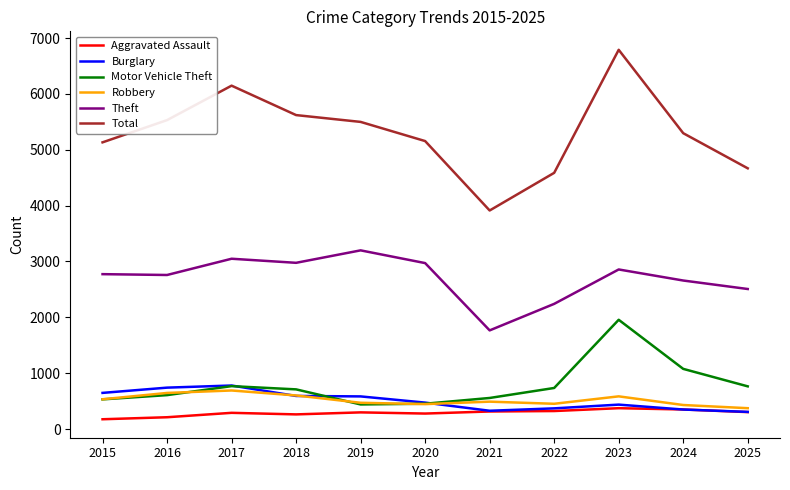

What is the difference between the second highest and minimum values in the Burglary series?

434